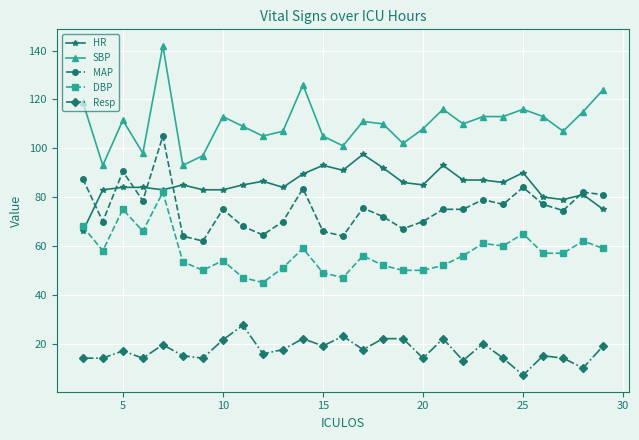

Which series has the largest total across all categories?

SBP